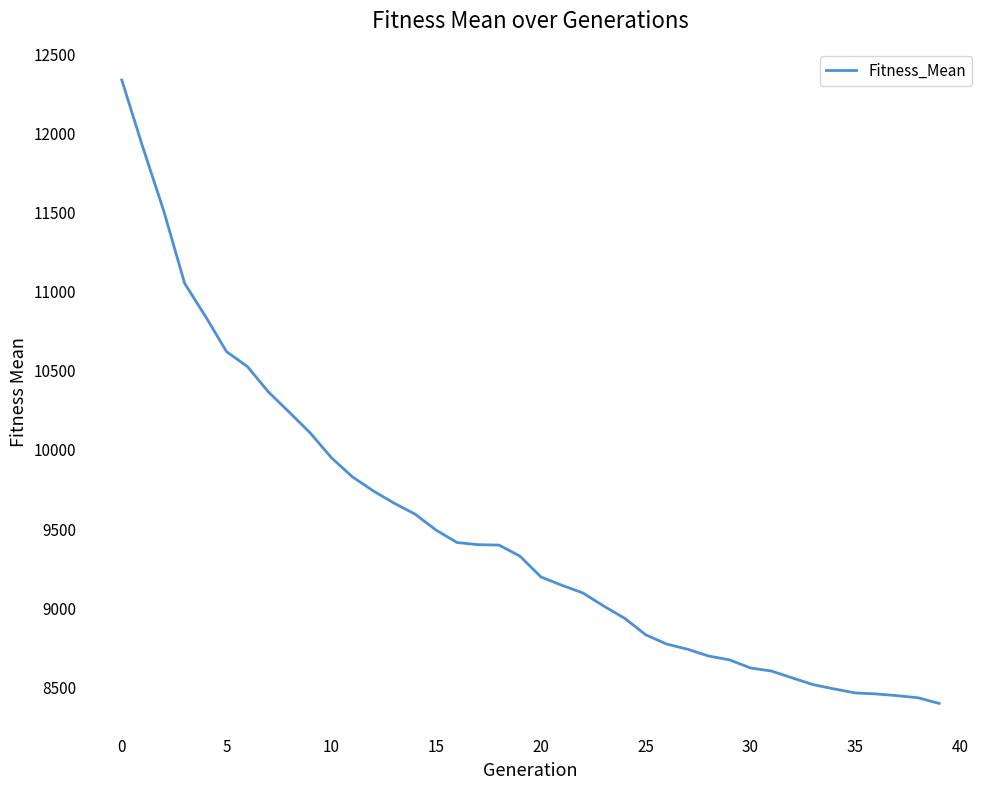

What is the maximum value shown in the chart?

12337.2